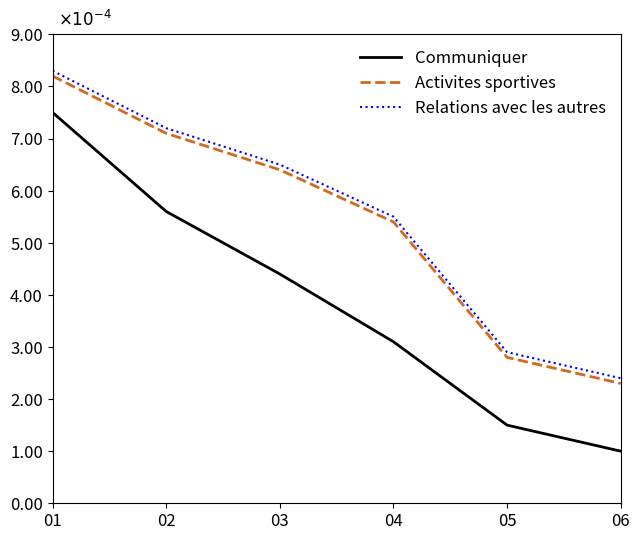

Between 02 and 06, which series saw the biggest shift?

Activites sportives